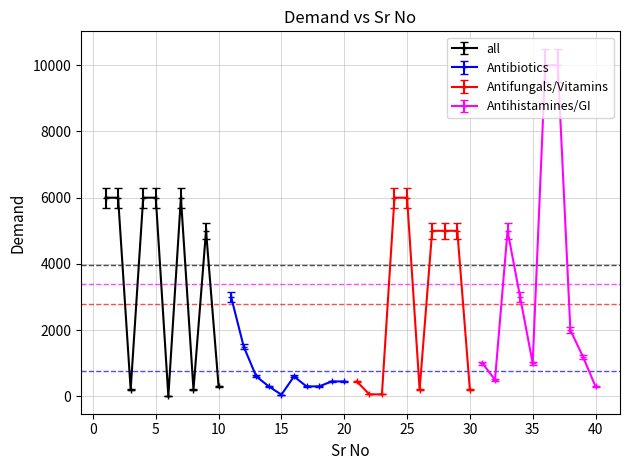

What is the approximate value at 18?

300